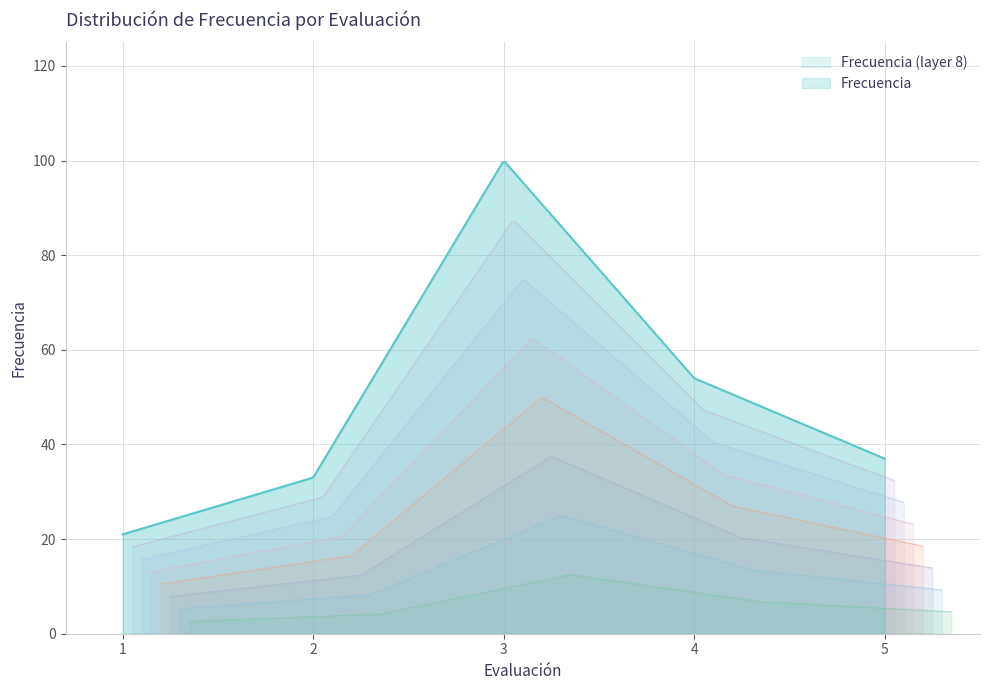

List the labels in order of value, largest first.

3, 4, 5, 2, 1